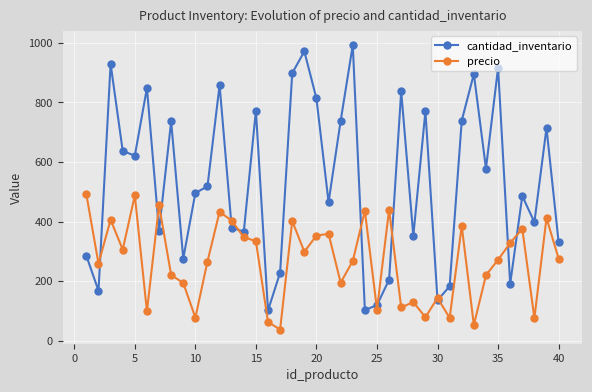

What is the difference between the maximum and minimum values in the cantidad_inventario series?

890